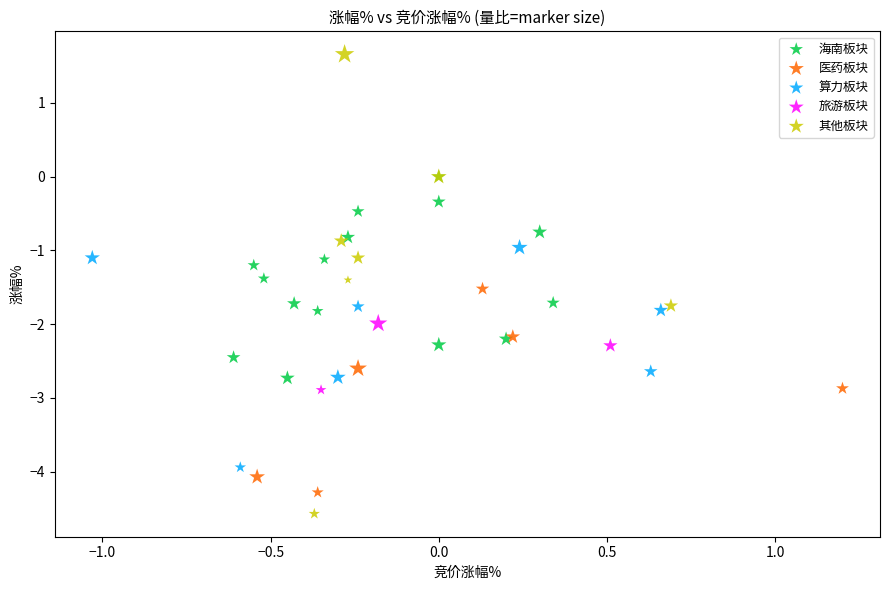

Which series reaches the minimum Y coordinate?

其他板块